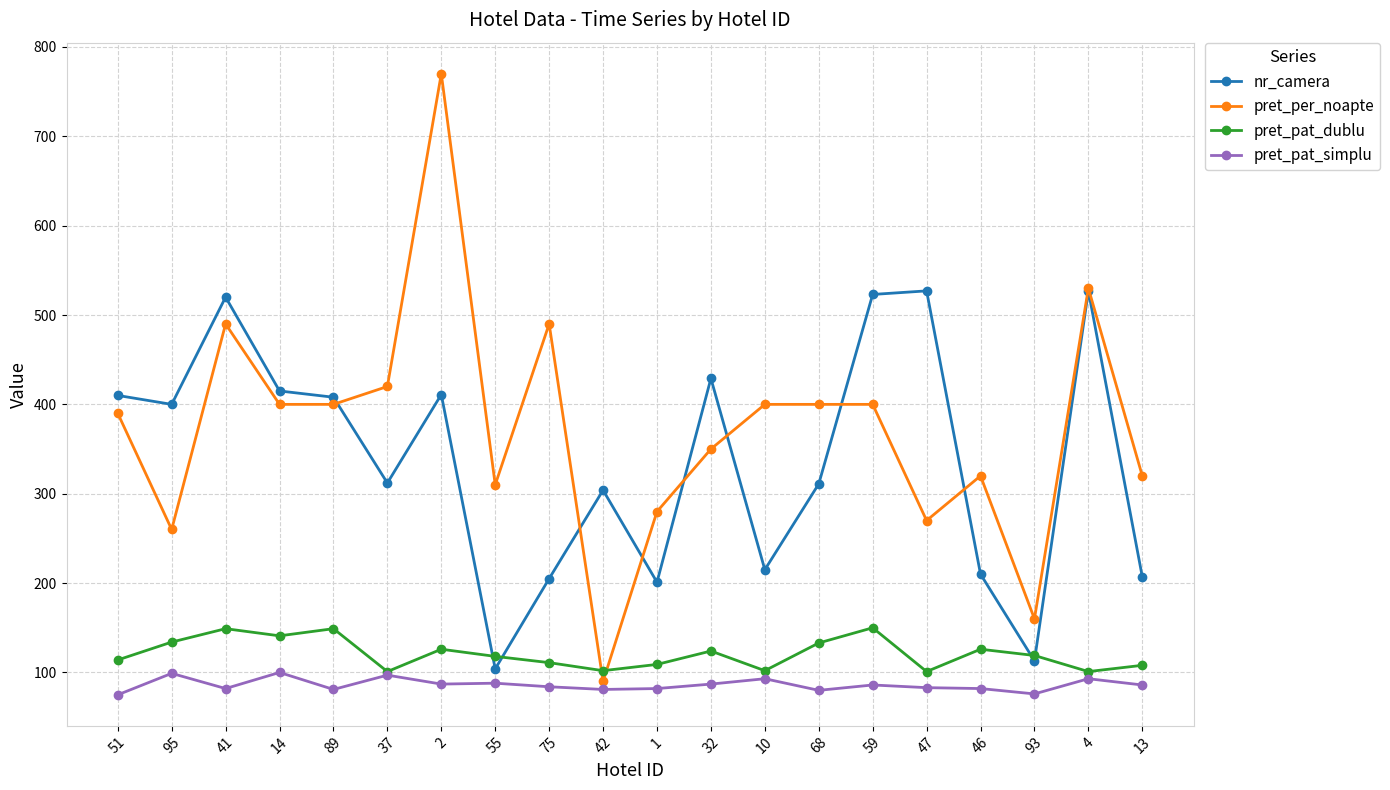

The value of nr_camera at 59 is 523. True or false?

True